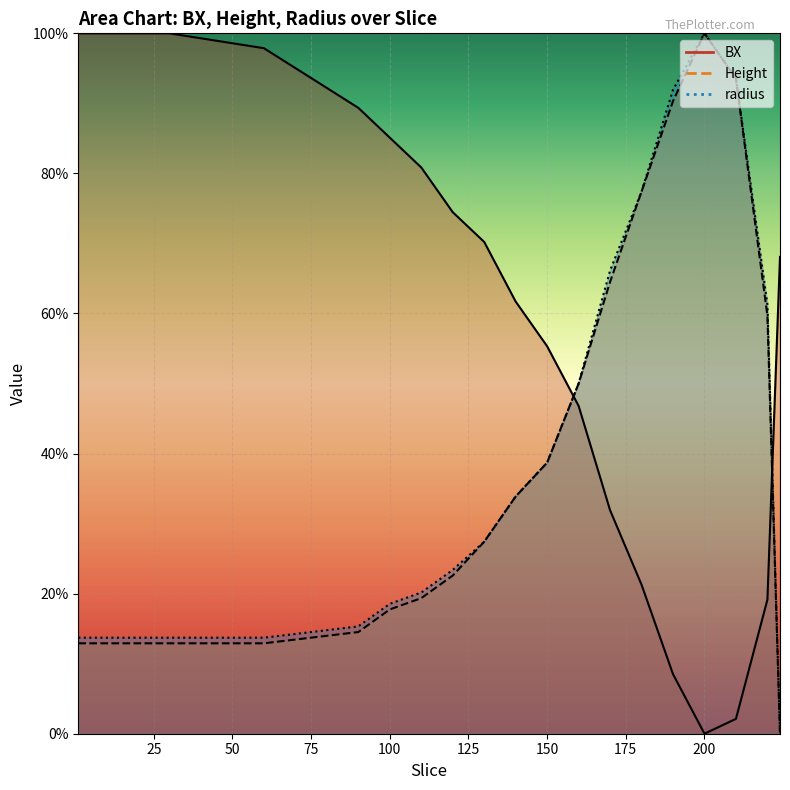

What is the highest value of the radius series?

100.0